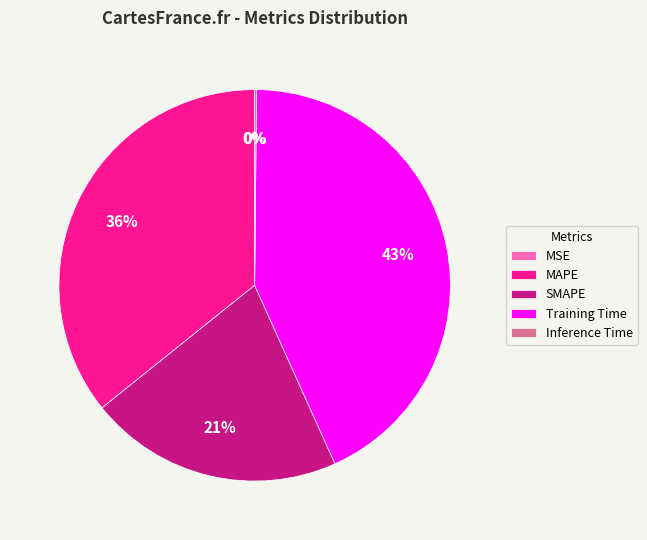

Which category has the biggest portion of the pie?

Training Time